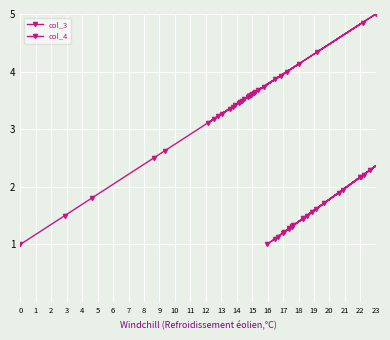

What is the value of the col_3 point at the 18th from the left?

3.5